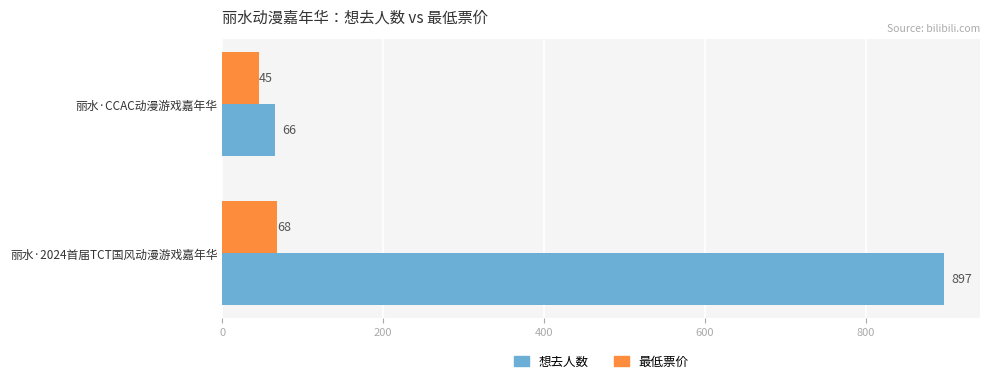

Count the number of categories in the chart.

2